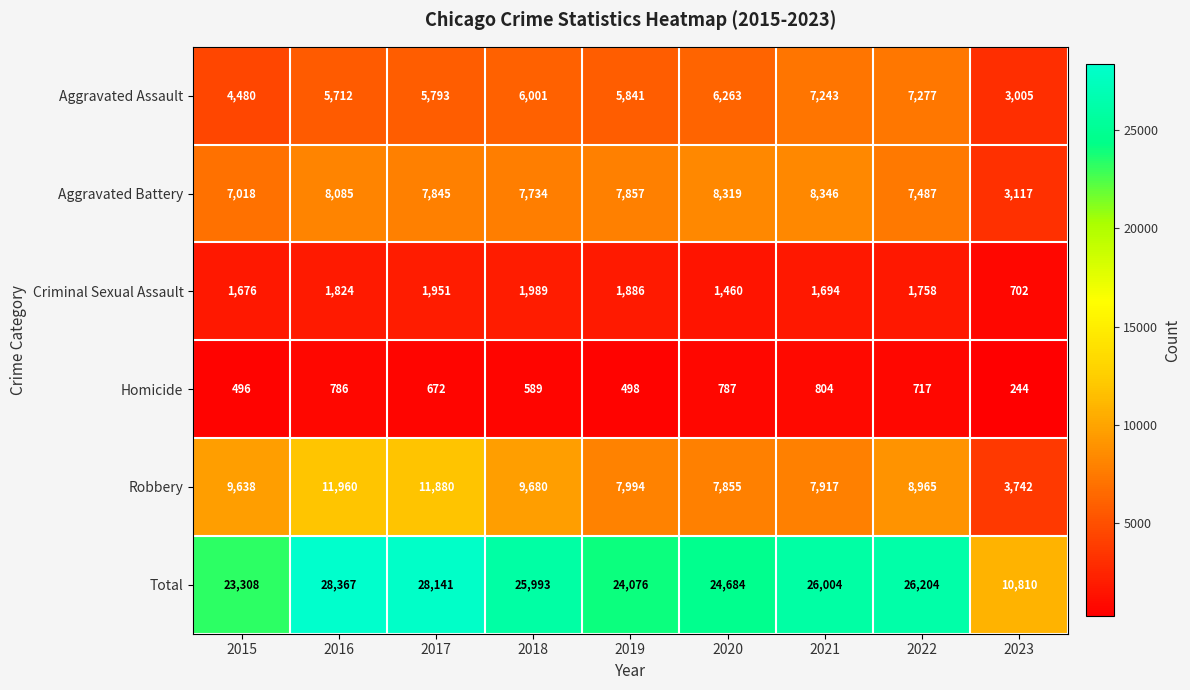

What is the total value across all series at 2019?

48152